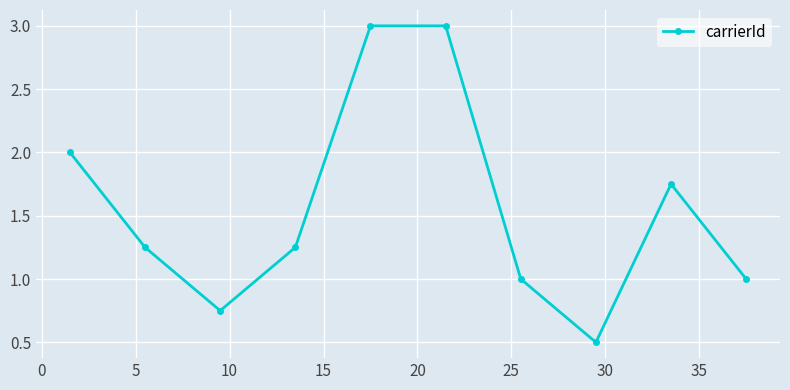

How many data points does each series have?

10